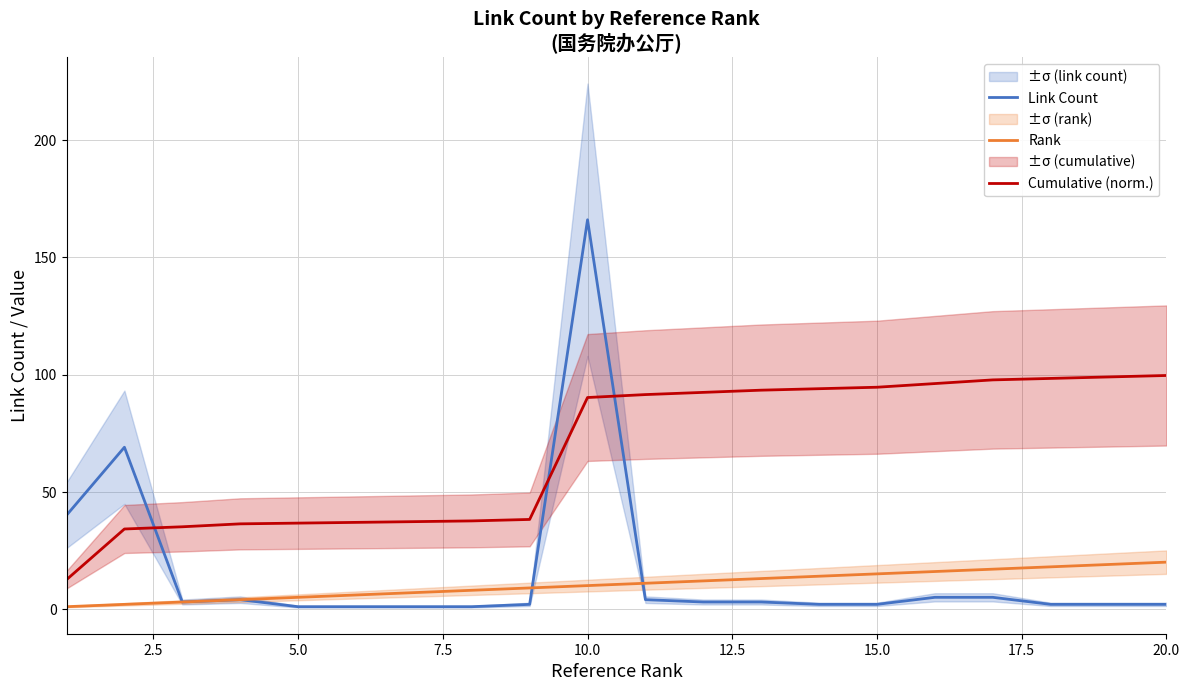

True or false: Rank and Cumulative (norm.) intersect in this chart.

False